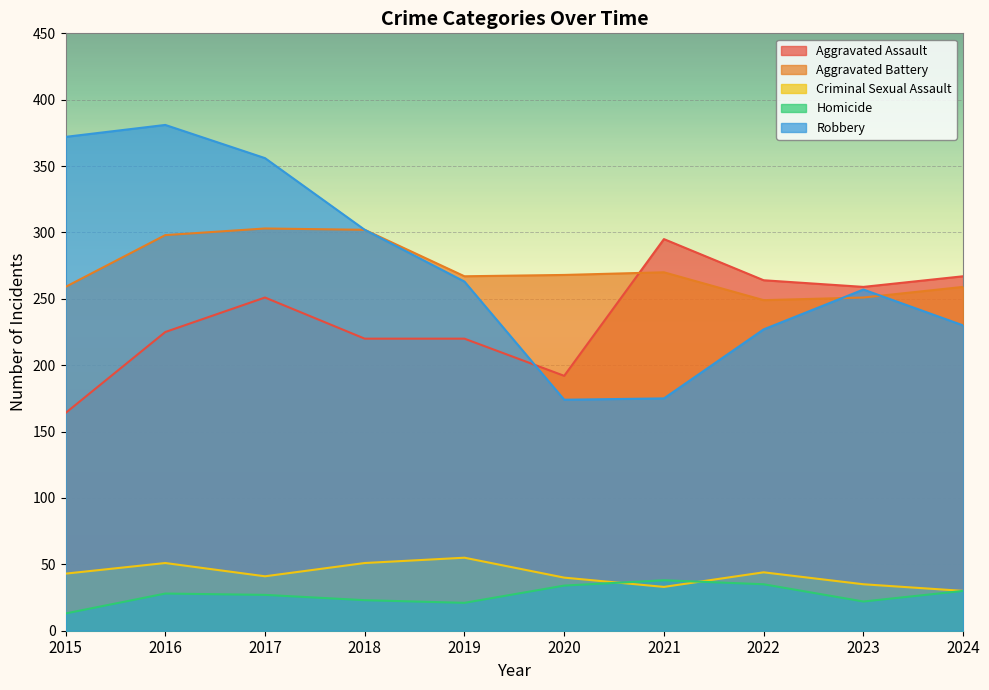

True or false: Homicide and Aggravated Assault cross at least once.

False